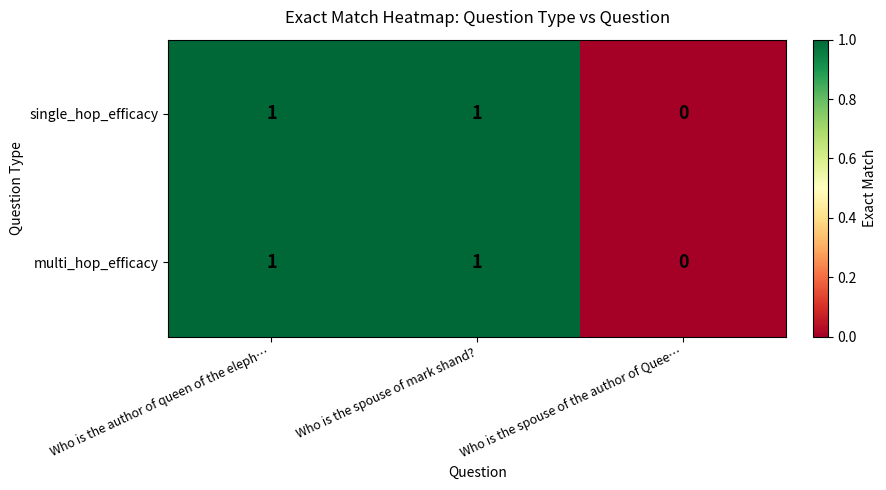

Count the multi_hop_efficacy values in the range 0 to 1.

3